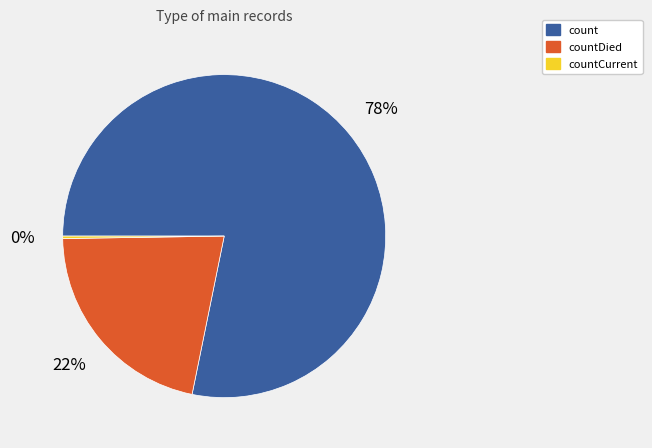

Do count and countDied together represent more than half of the pie?

Yes